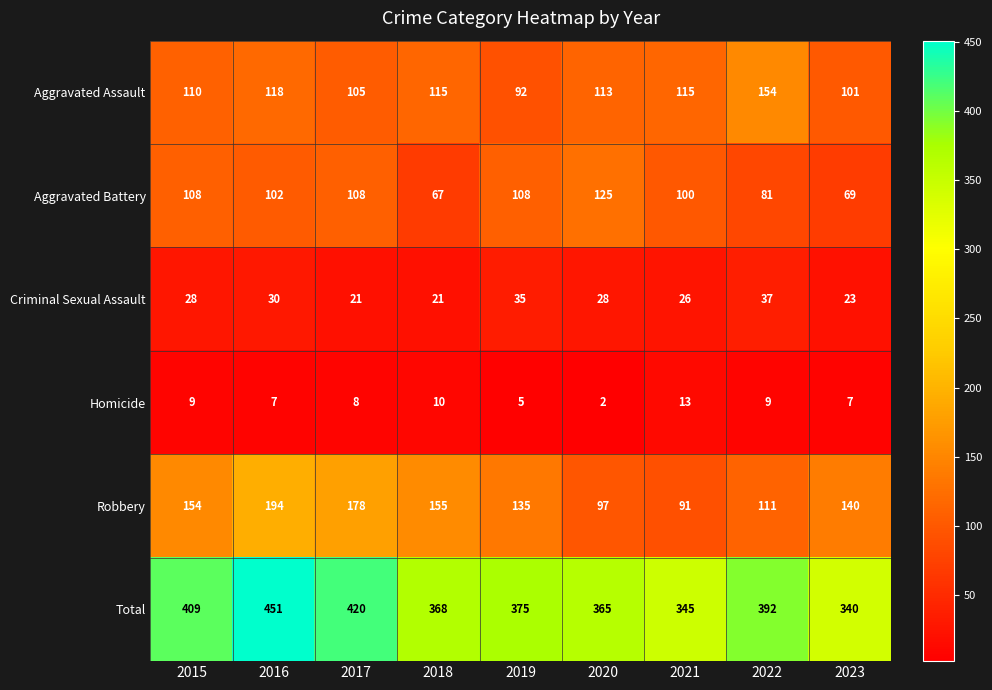

Which series changed the most between 2015 and 2022?

Aggravated Assault